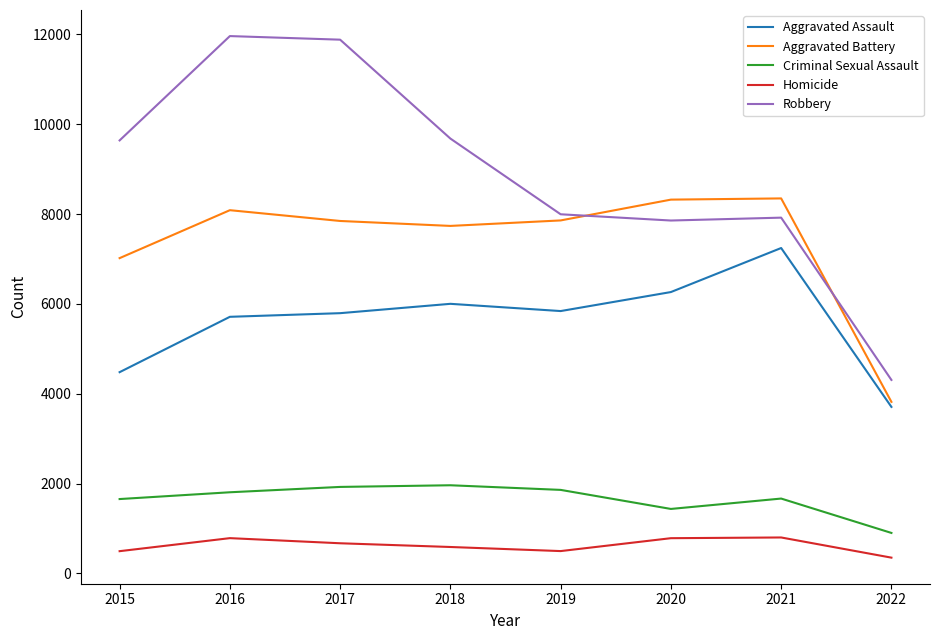

Which series changed the most between 2016 and 2022?

Robbery